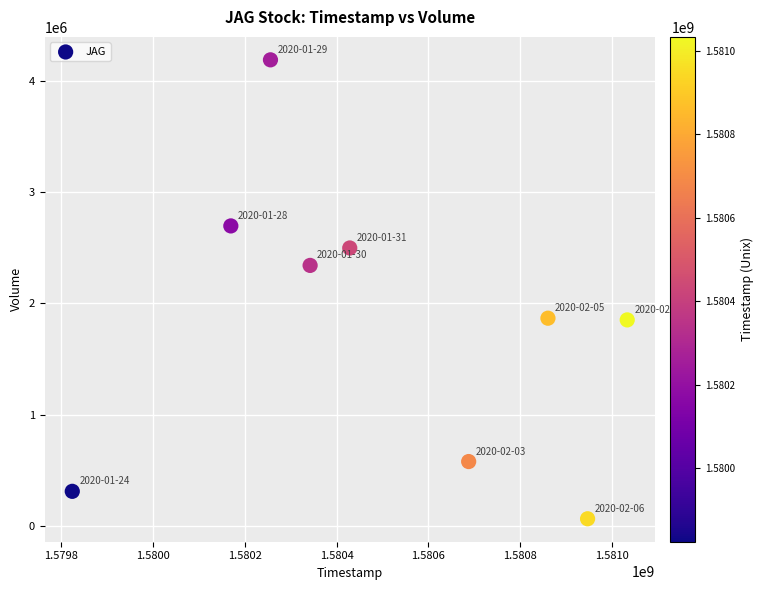

What is the average X value?

1580505600